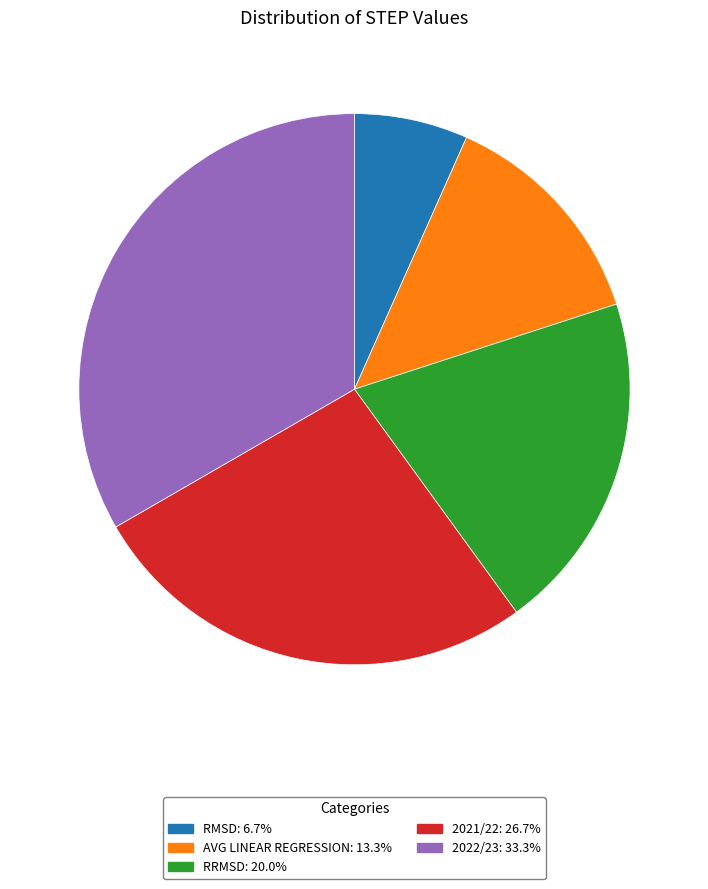

Which category has the smallest portion of the pie?

RMSD